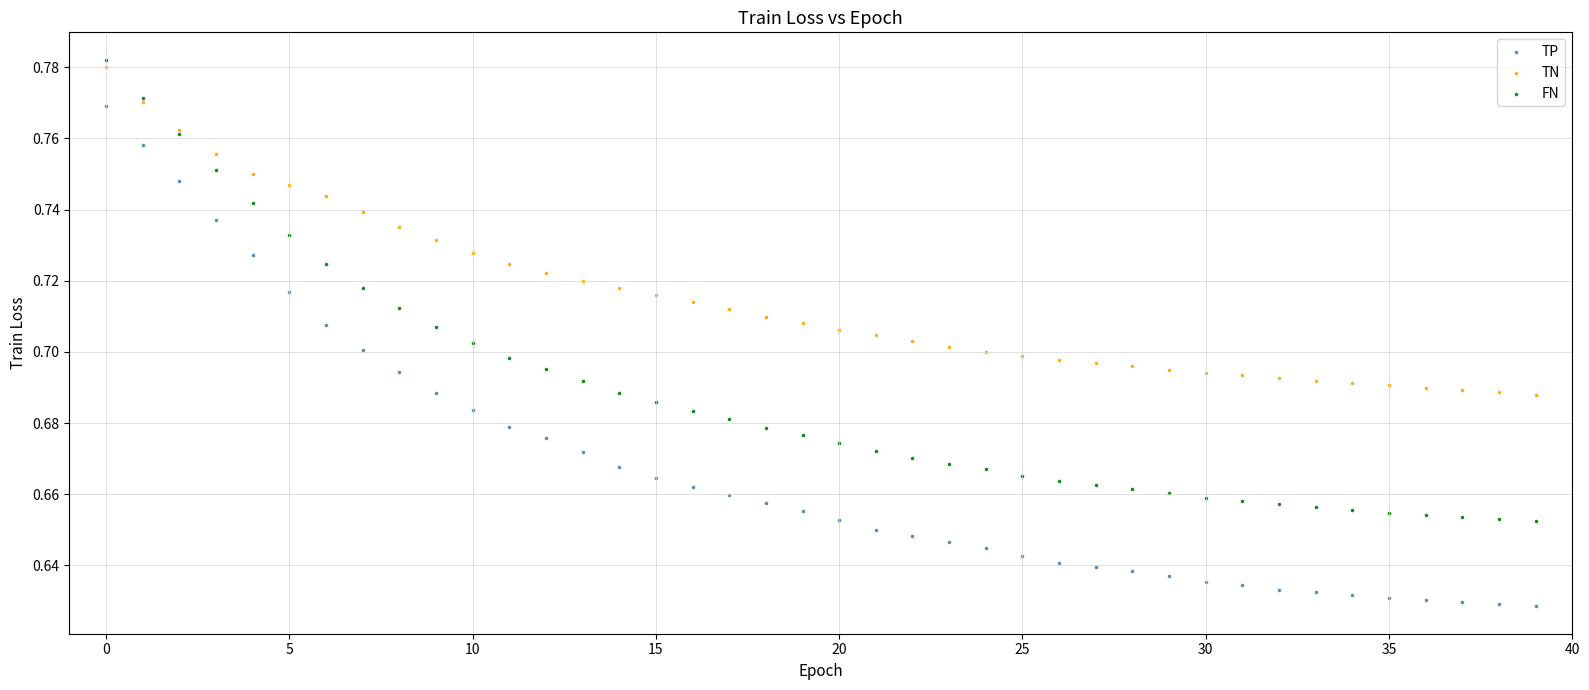

Which series contains the highest Y value?

FN